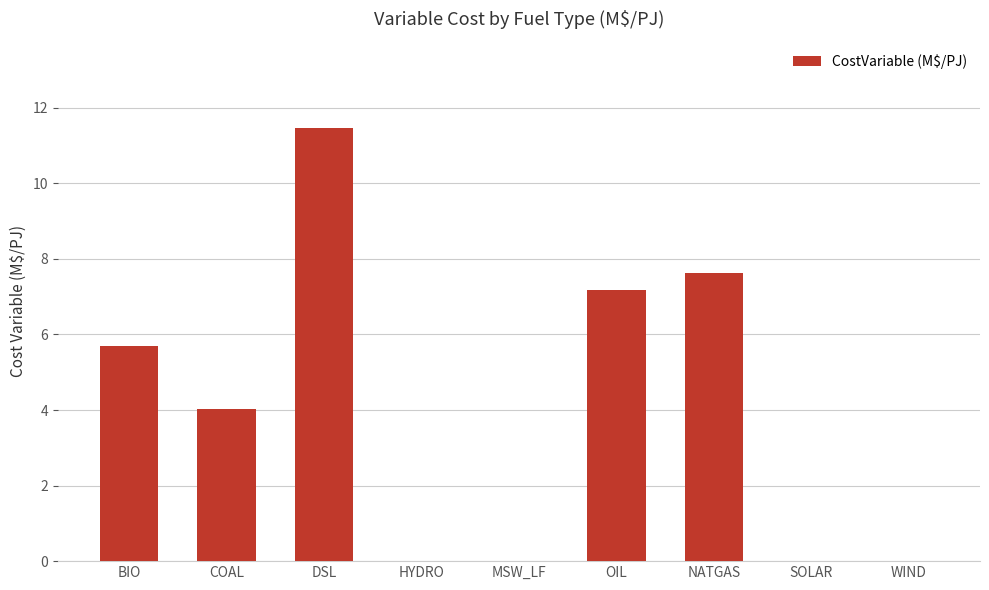

At which label does the data first exceed 4?

BIO